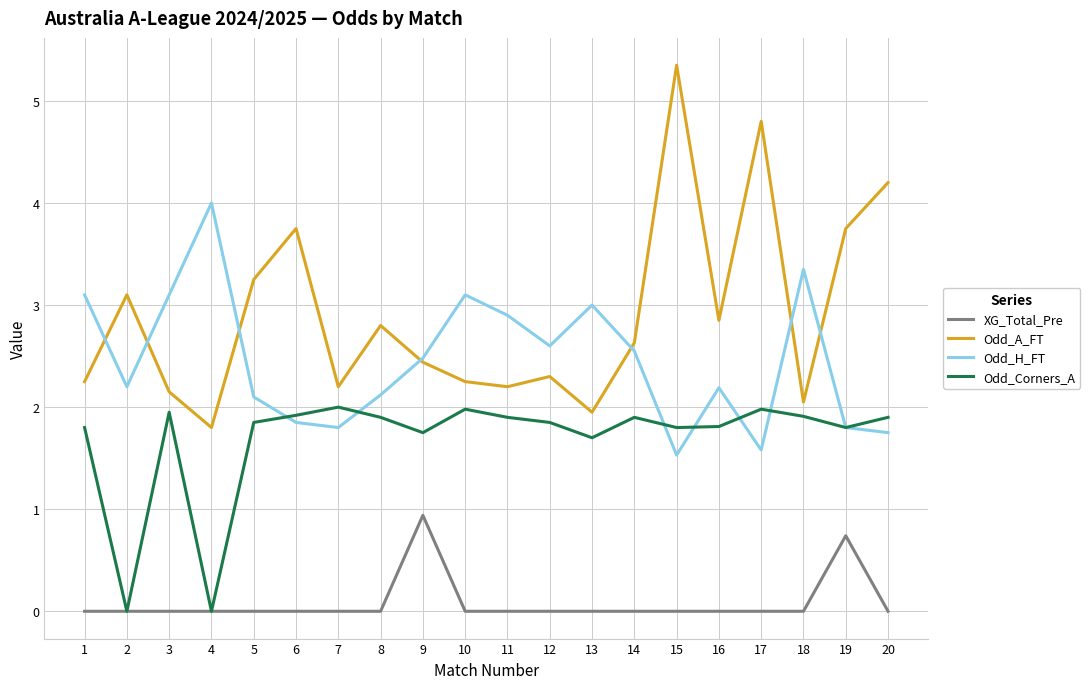

At which category is the sum across all series the highest?

15